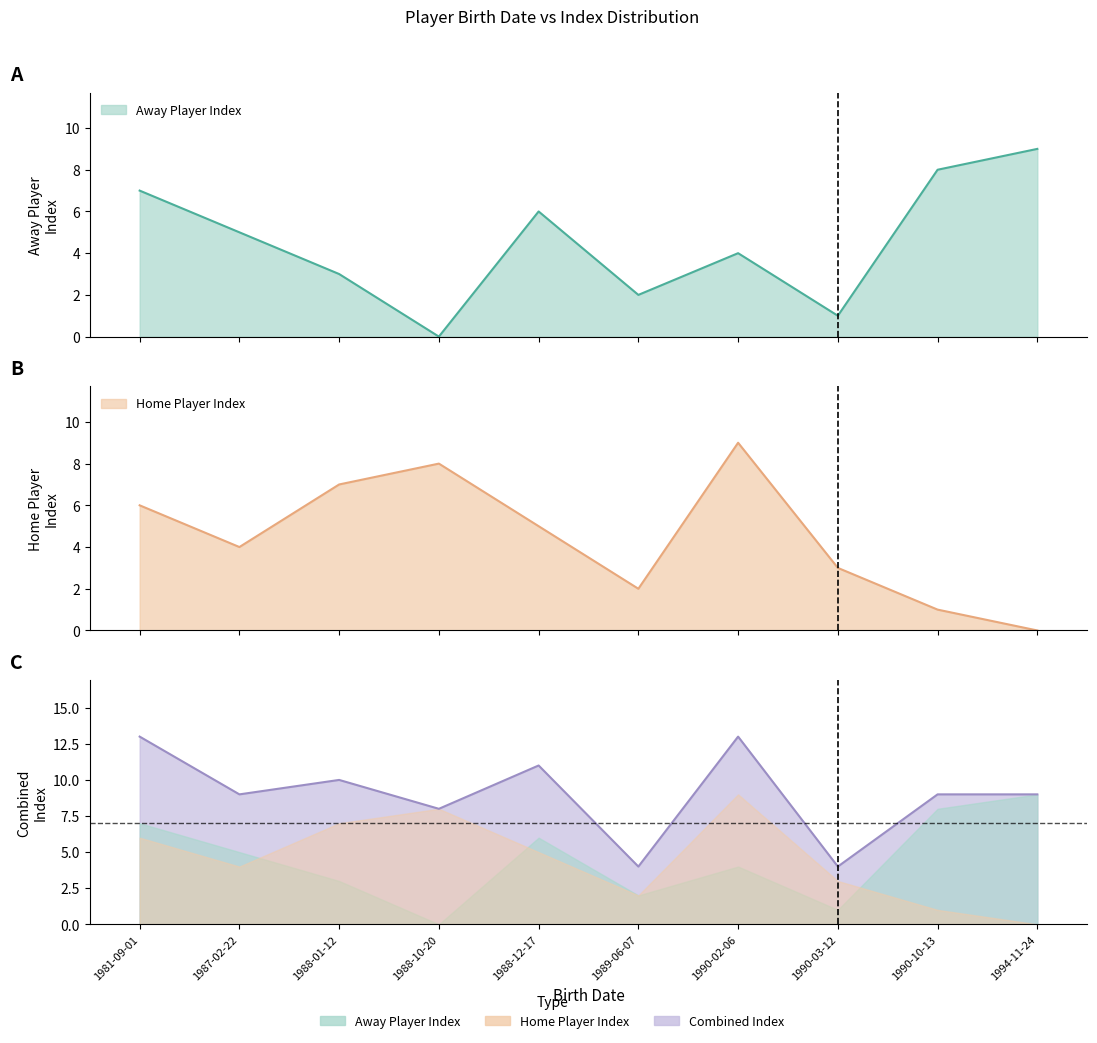

How many values are below 5?

5